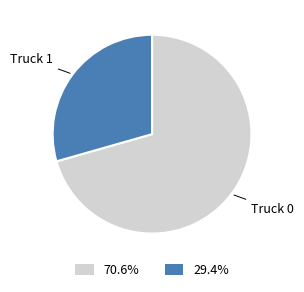

What is the ratio of the value at Truck 1 to the value at Truck 0?

0.4